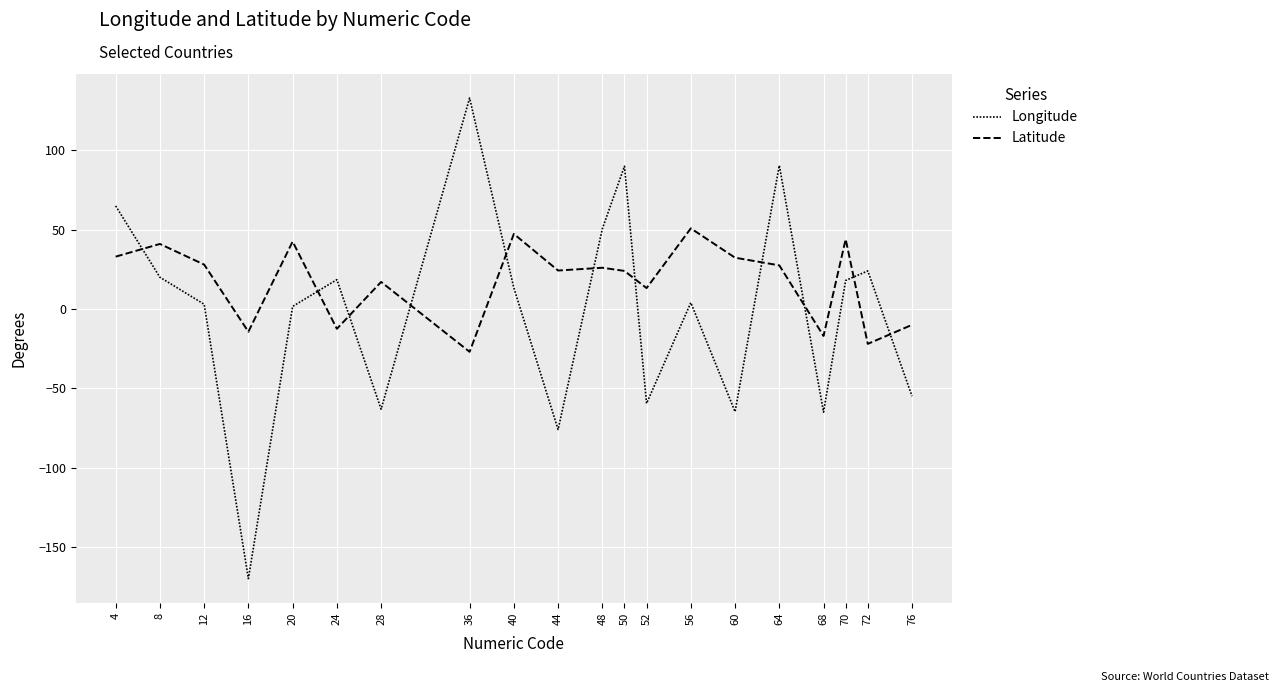

What is the total value across all series at 70?

62.0